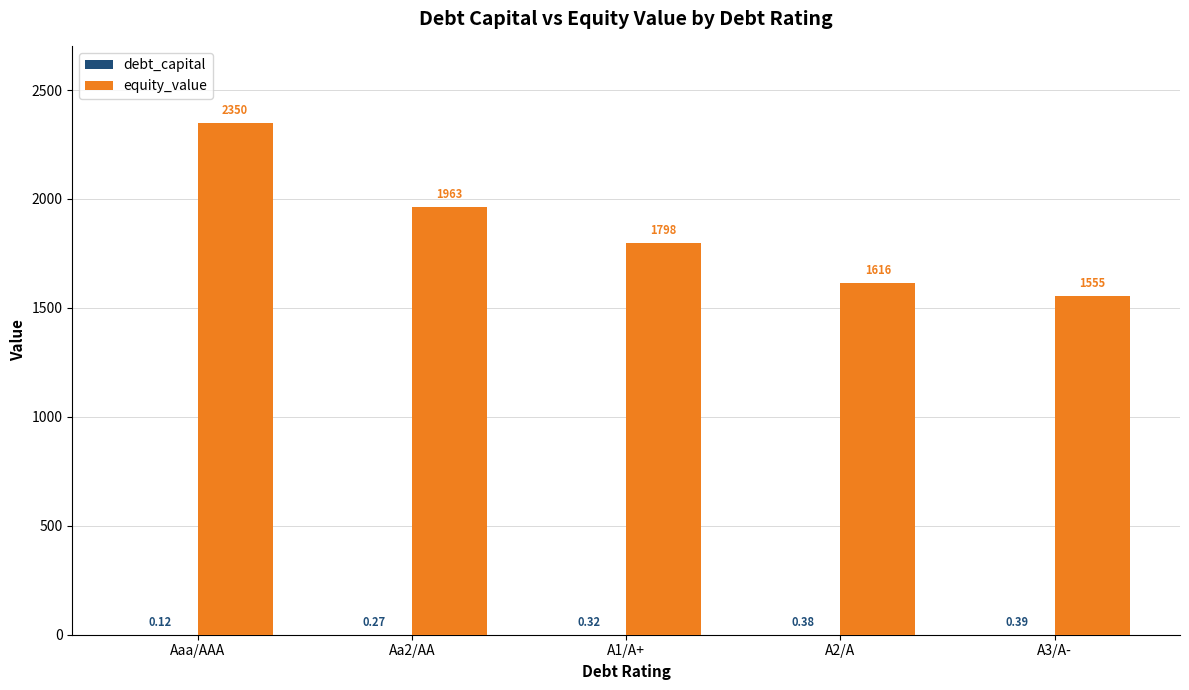

Between Aaa/AAA and A1/A+, which series saw the biggest shift?

equity_value